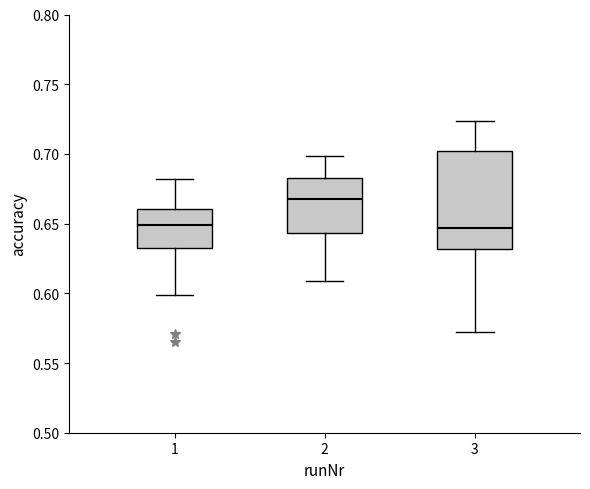

Reading left to right, transcribe this box plot: for each box, give where its median line is, the range the box spans, and where its two whiskers end, as read against the y-axis. The values are not printed on the chart, so give them approximately, as read against the axis.

1: median 0.650, box 0.630 to 0.660, whiskers 0.600 to 0.680
2: median 0.665, box 0.645 to 0.685, whiskers 0.610 to 0.700
3: median 0.645, box 0.630 to 0.700, whiskers 0.570 to 0.725